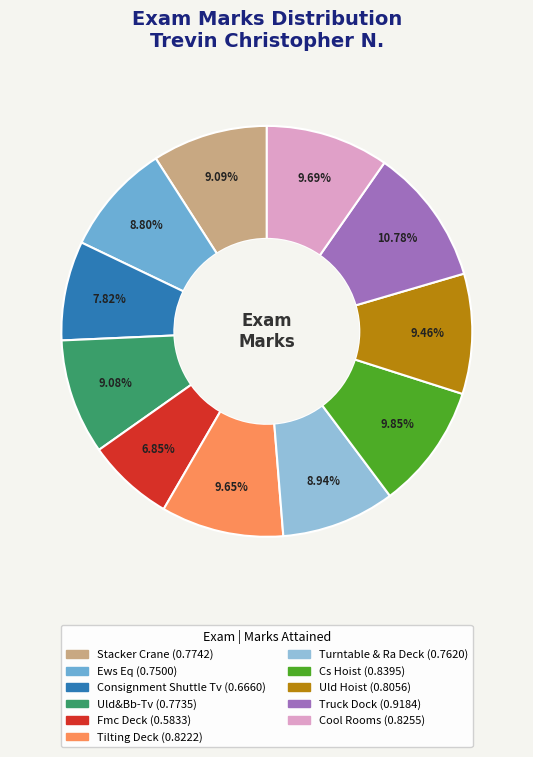

To the nearest percent, what is the combined percentage of Stacker Crane and Truck Dock?

20%